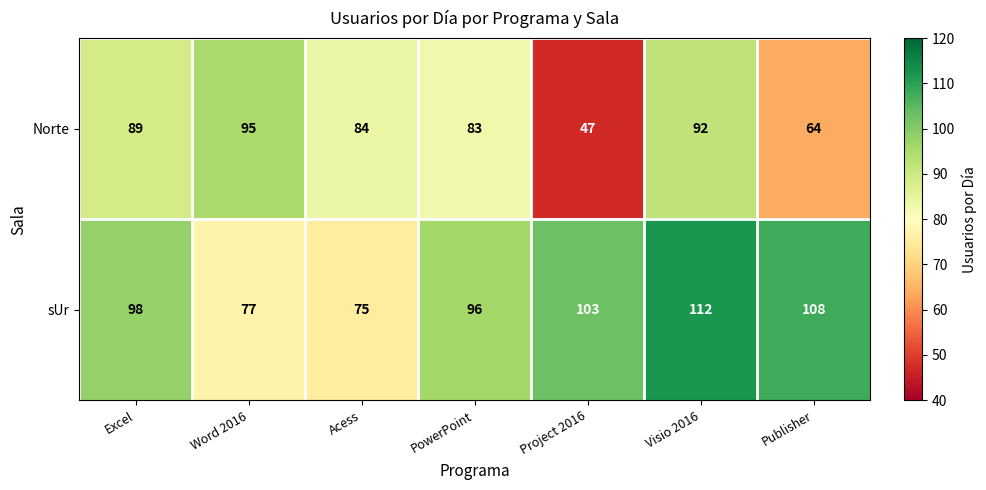

At how many categories does at least one series exceed 81?

7